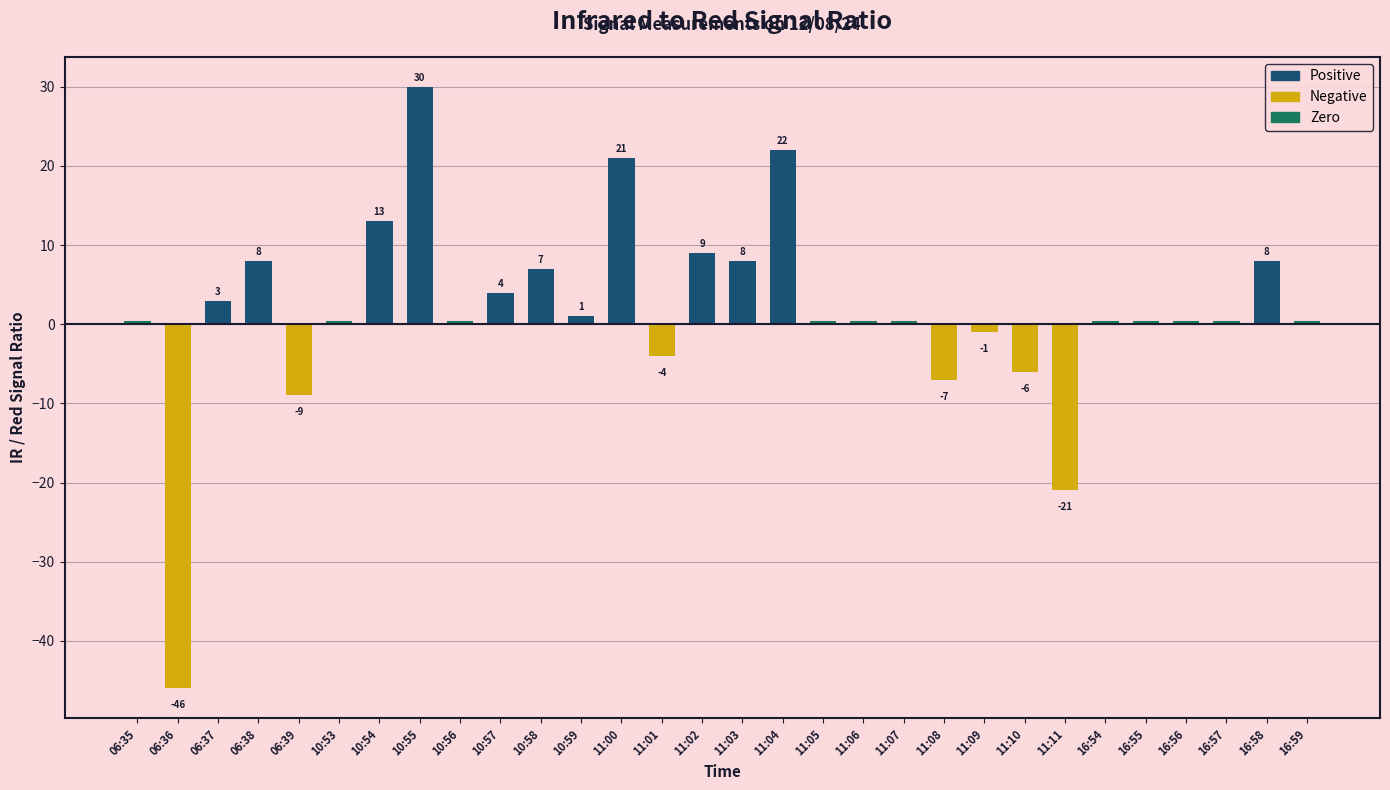

List the labels in order of value, smallest first.

06:36, 11:11, 06:39, 11:08, 11:10, 11:01, 11:09, 06:35, 10:53, 10:56, 11:05, 11:06, 11:07, 16:54, 16:55, 16:56, 16:57, 16:59, 10:59, 06:37, 10:57, 10:58, 06:38, 11:03, 16:58, 11:02, 10:54, 11:00, 11:04, 10:55